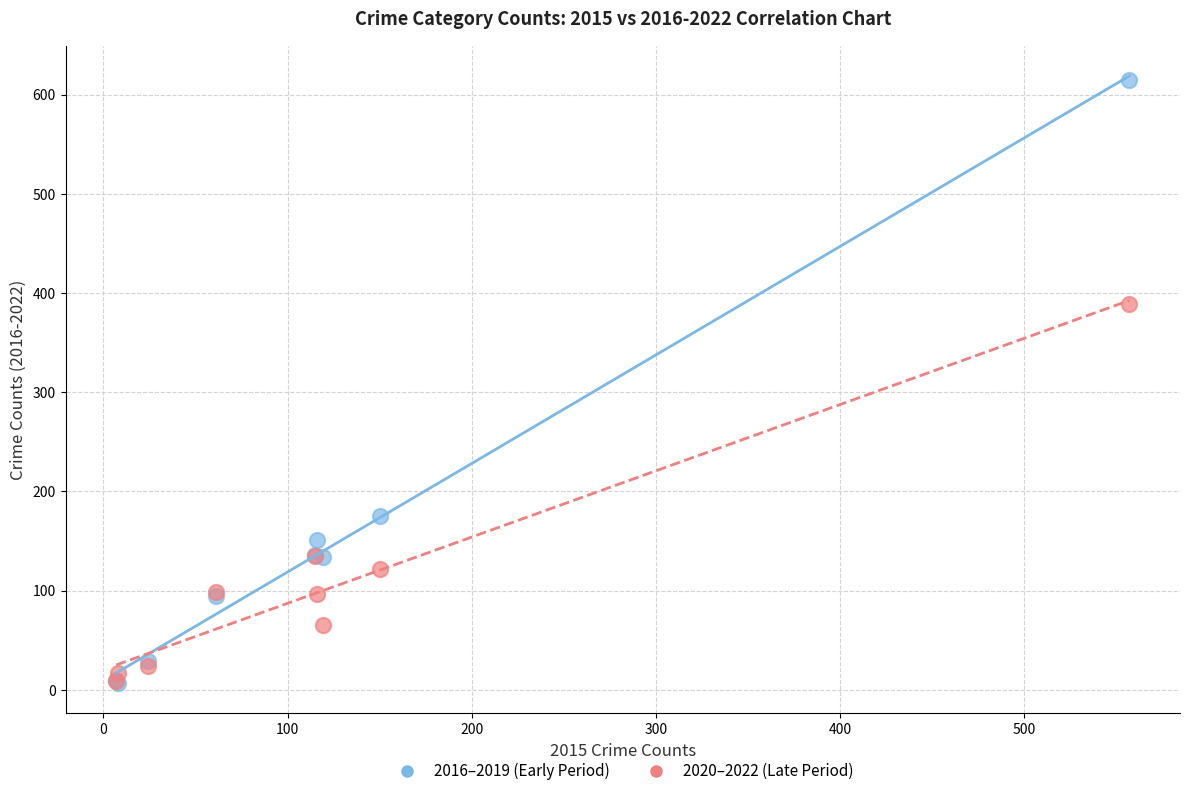

Across all series, what Y value is closest to 310?

388.7